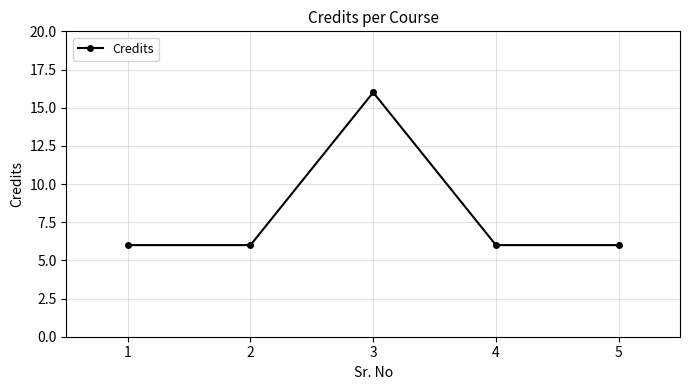

Reading right to left, what are all the values shown in this chart?

6	6	16	6	6